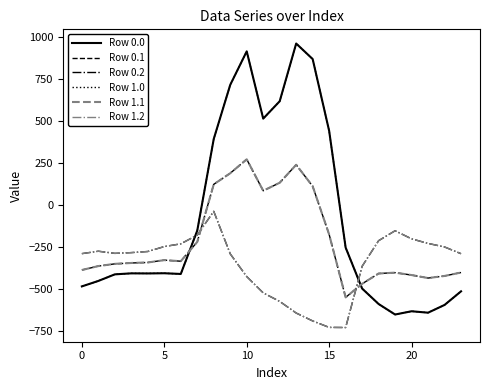

Where is the first local minimum for Row 1.0?

15